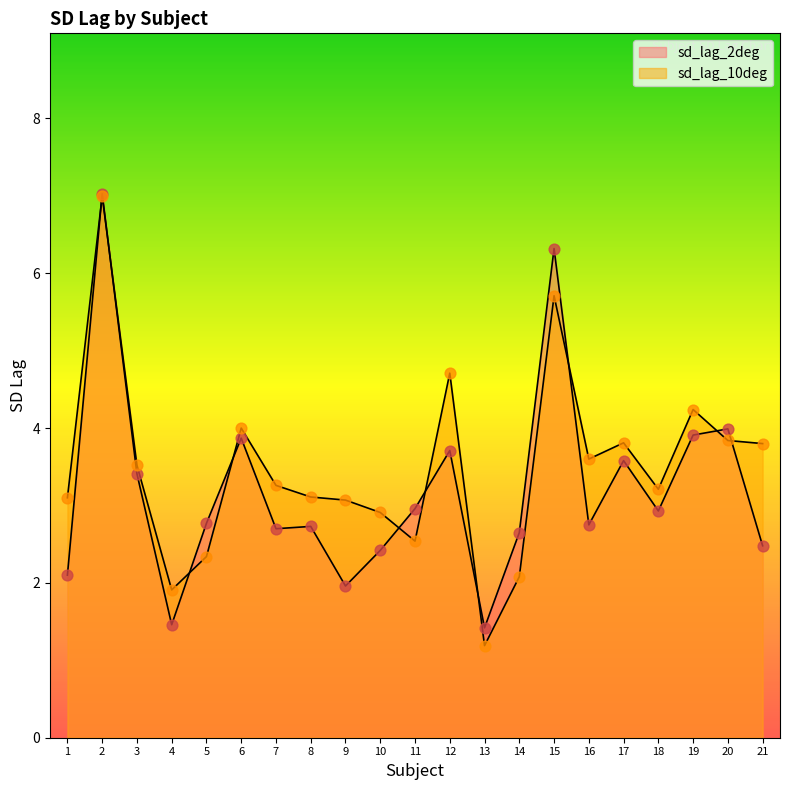

Which series reaches the maximum Y coordinate?

sd_lag_2deg